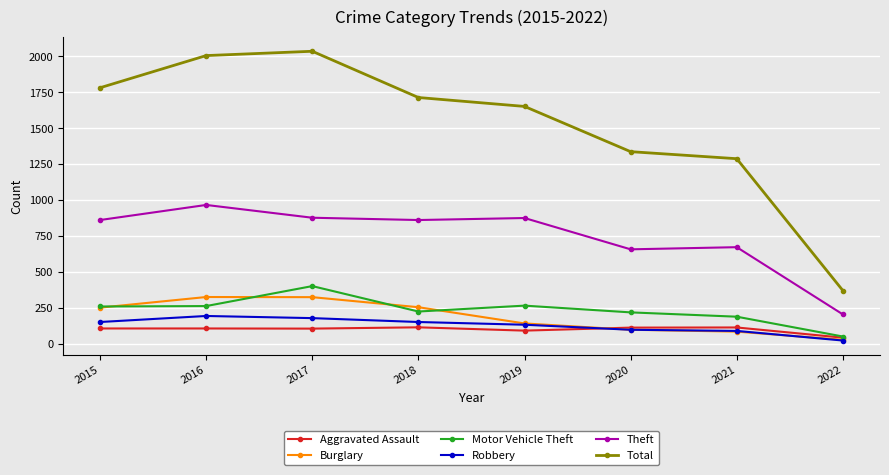

Is it true that Burglary equals 420 at 2015?

False